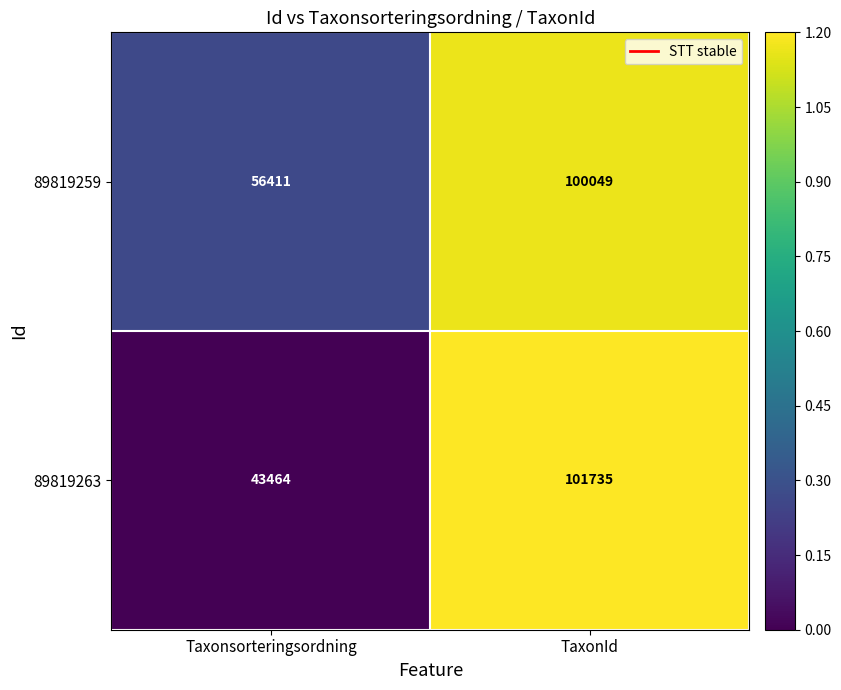

What is the total value across all series at Taxonsorteringsordning?

99875